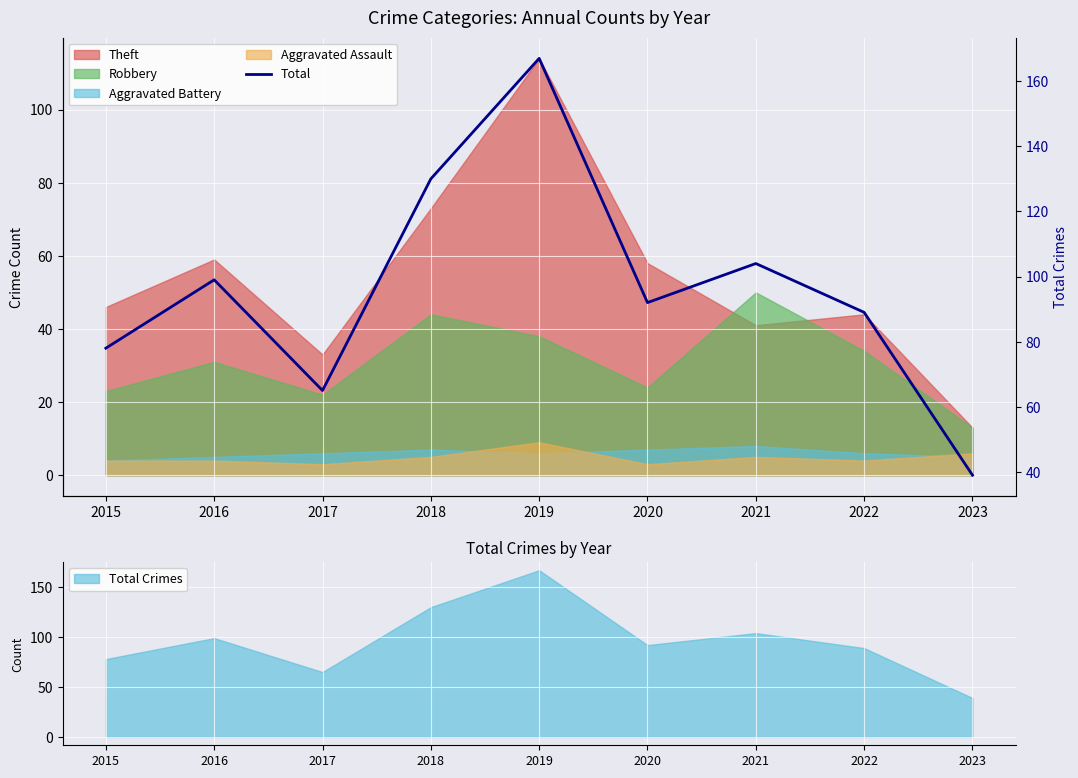

What is the change in value from 2021 to 2022?

-15